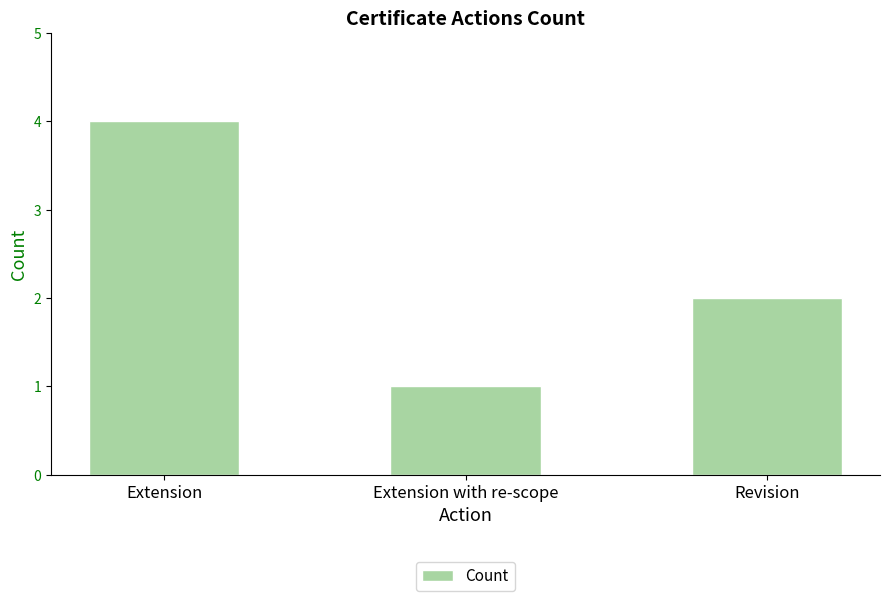

What is the change in value from Extension to Extension with re-scope?

-3